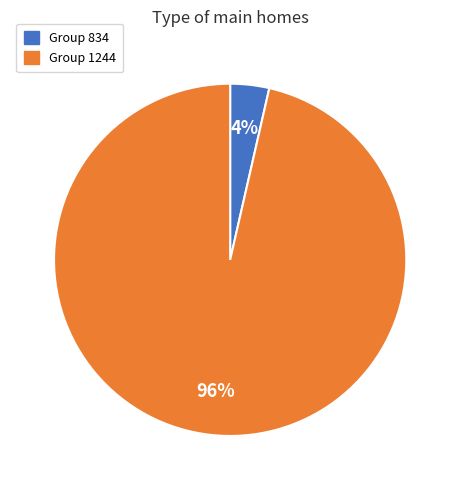

Count the number of slices in the pie.

2